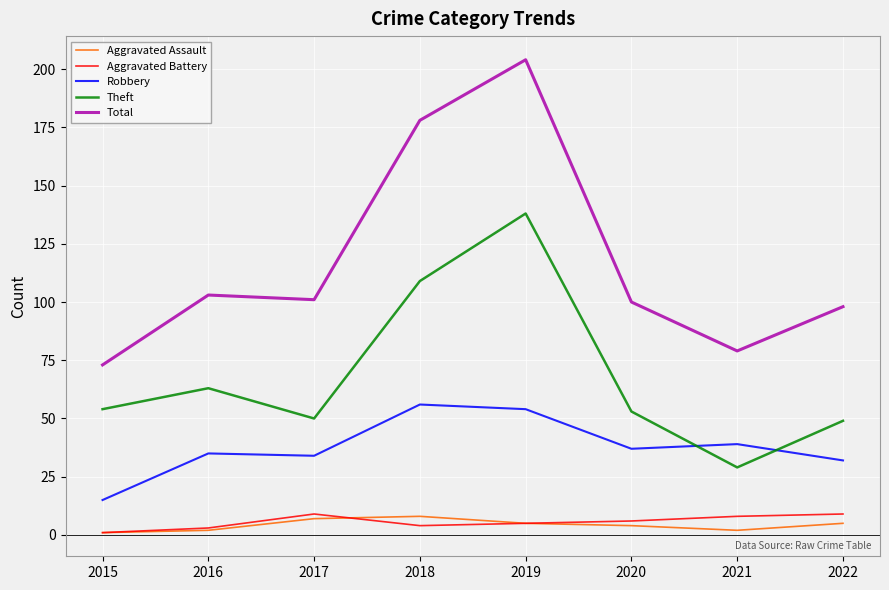

What is the difference between the highest and lowest values at 2017?

94